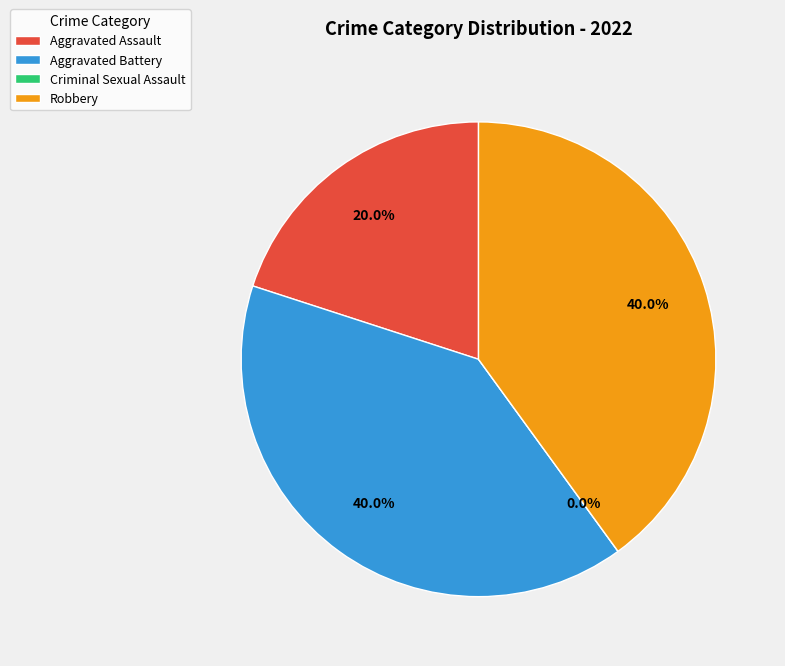

What percentage do Robbery and Aggravated Assault together represent?

60.0%